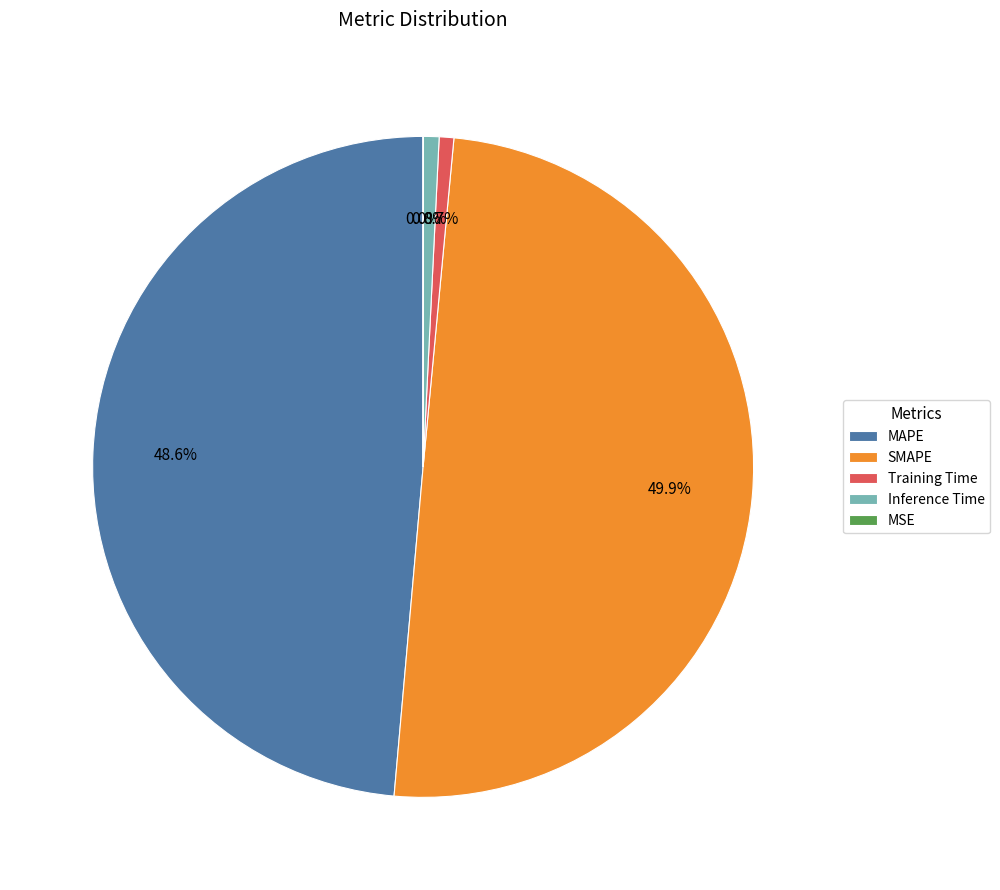

To the nearest percent, what is the average slice percentage?

20%